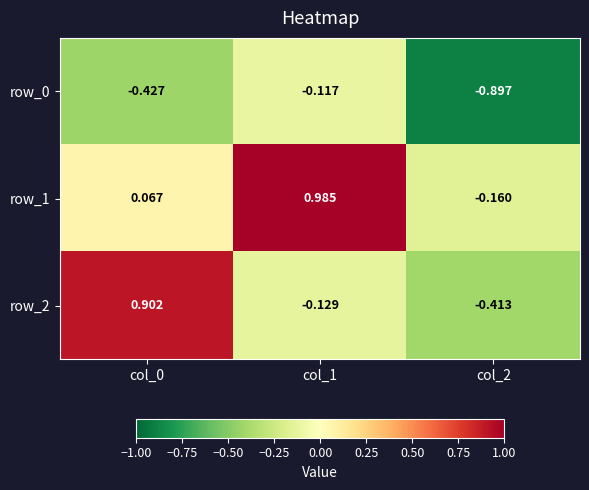

Rank the series by their maximum value, from lowest to highest.

row_0, row_2, row_1